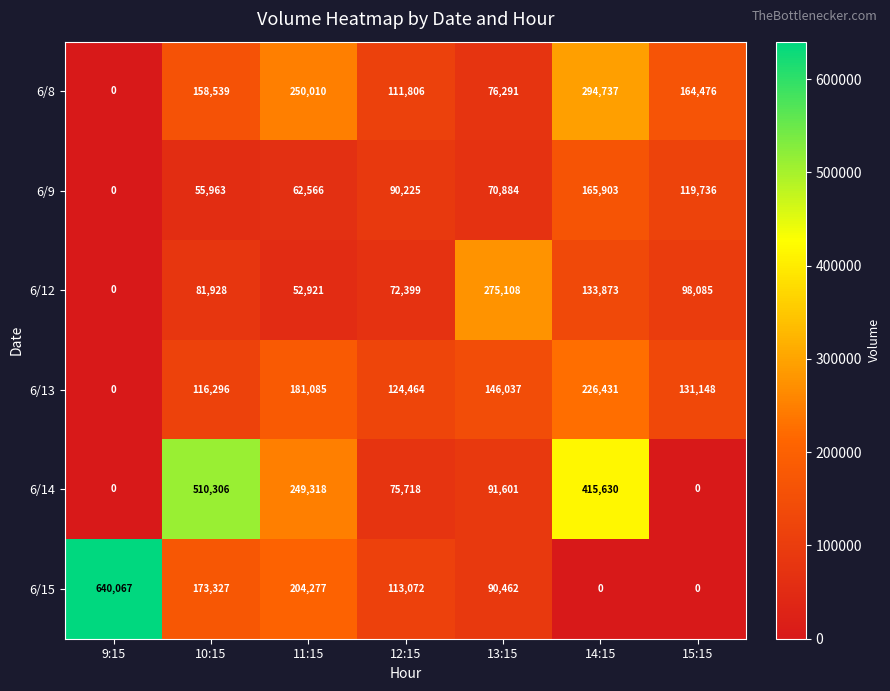

Between 11:15 and 13:15, which series saw the biggest shift?

6/12